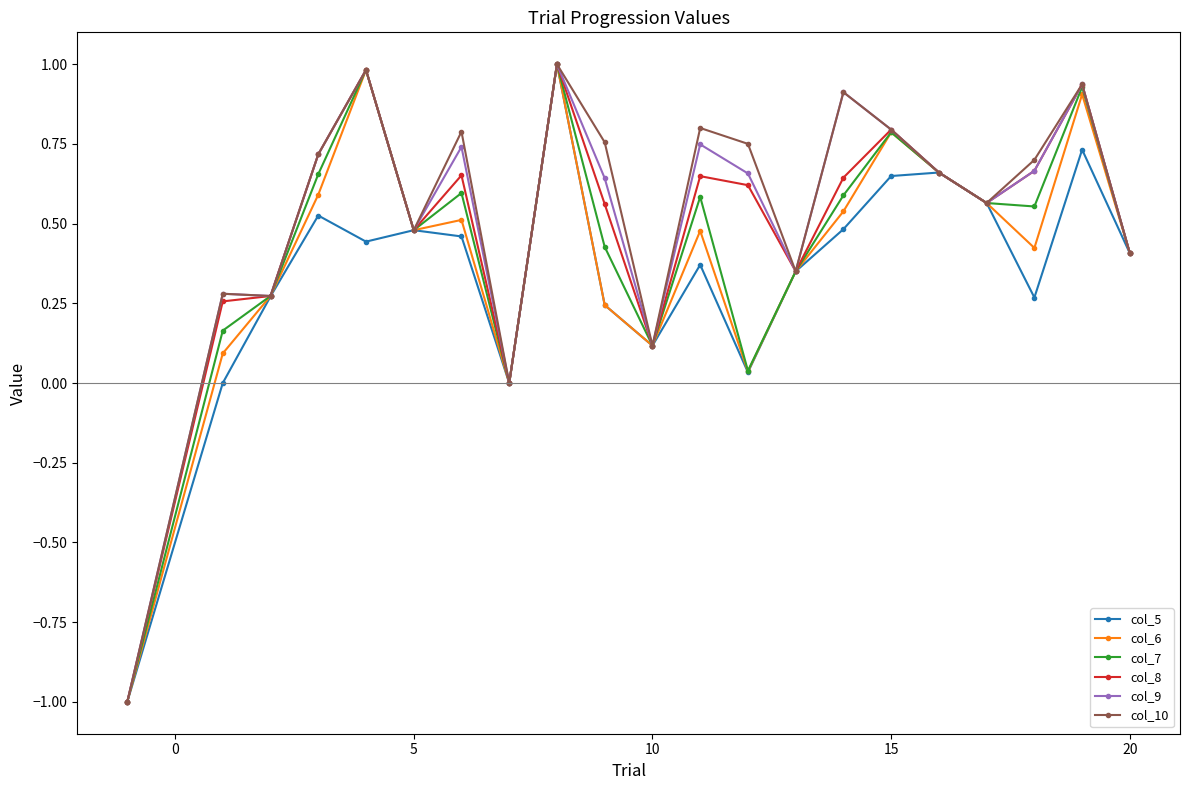

In col_5, how many points are lower than both neighbors (excluding endpoints)?

5